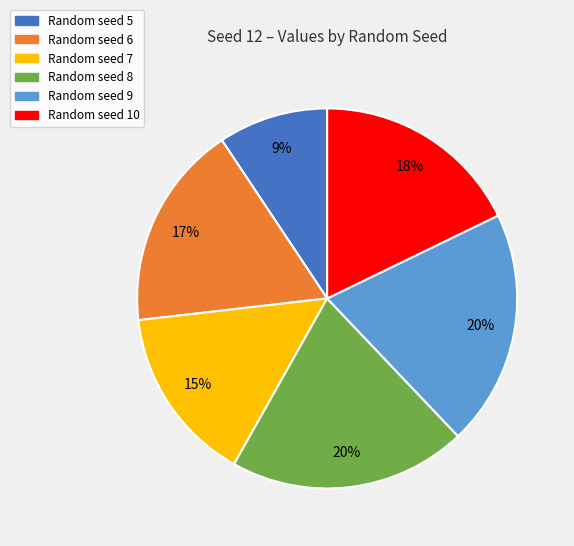

Does any single category account for the majority?

No